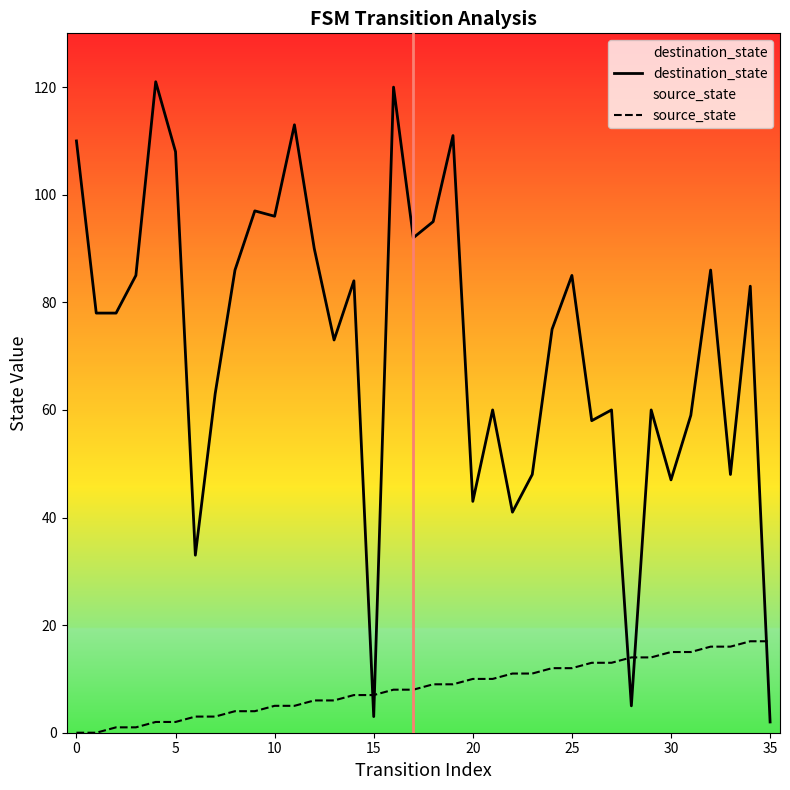

Which series ends up on top after the final intersection of source_state and destination_state?

source_state